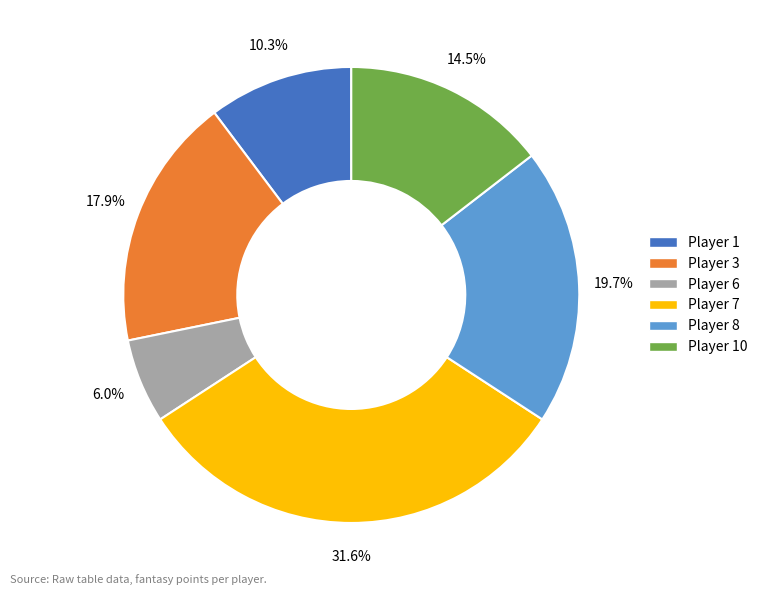

To the nearest percent, what is the average slice percentage?

17%